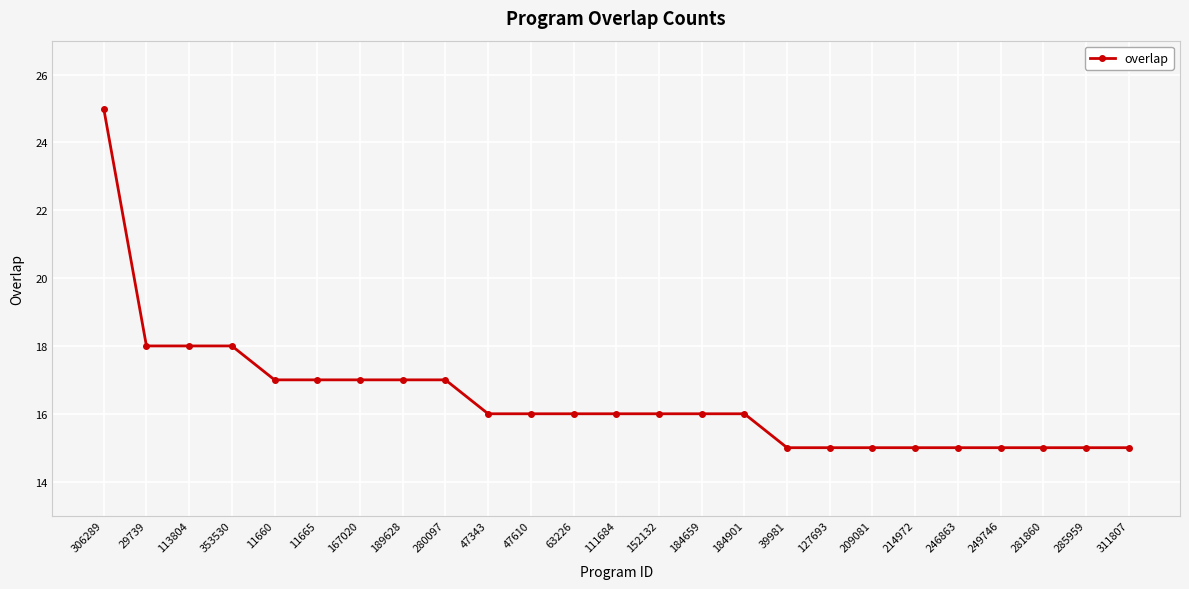

Does the chart have visible grid lines?

Yes